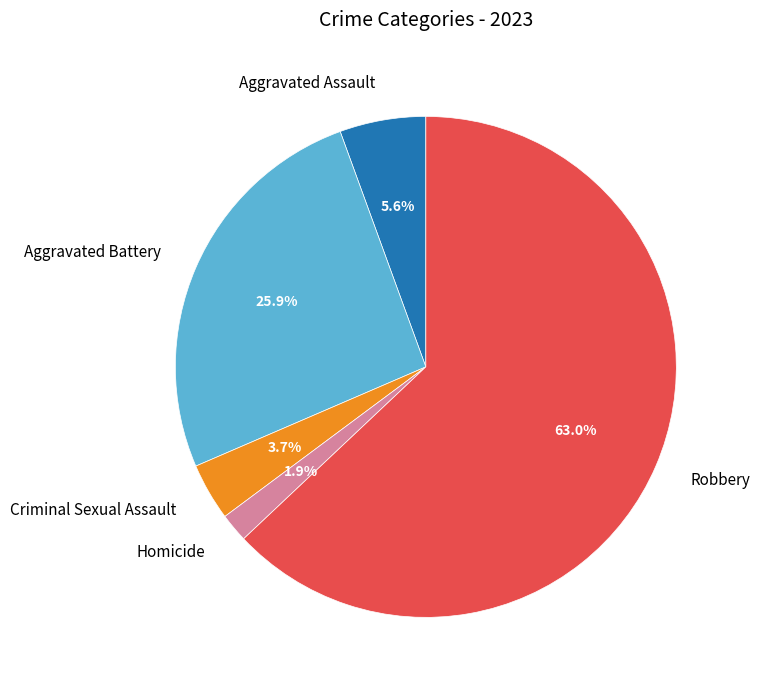

What portion of the pie excludes Aggravated Battery?

74.1%